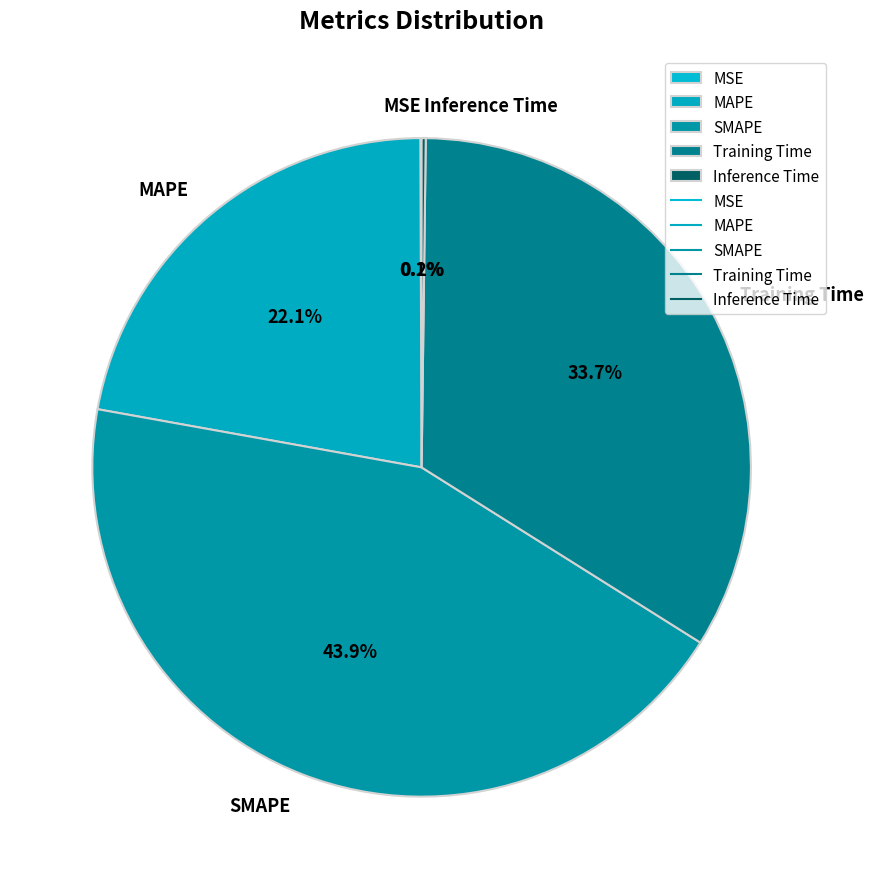

Is the sum of SMAPE and MAPE greater than half?

Yes